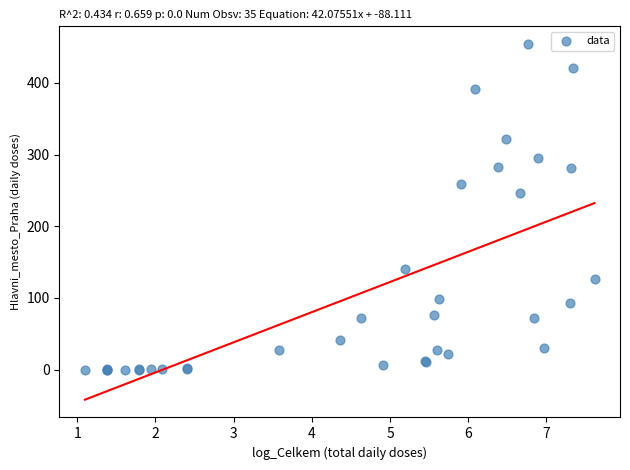

What Y value in the scatter plot is closest to 227?

247